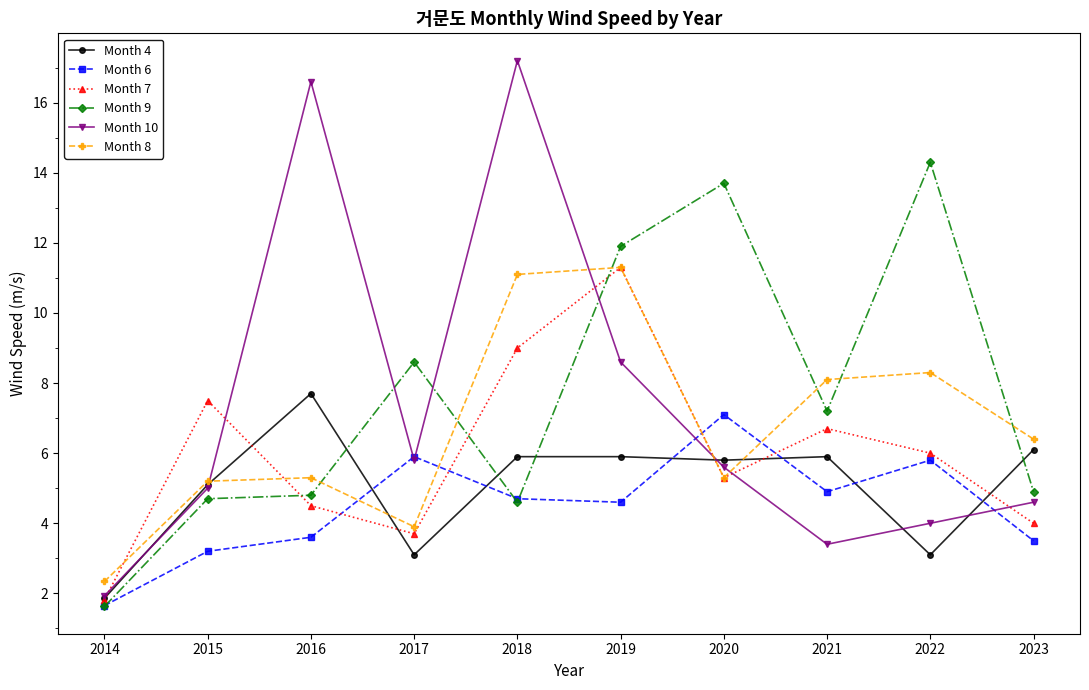

True or false: Month 10 and Month 7 cross at least once.

True